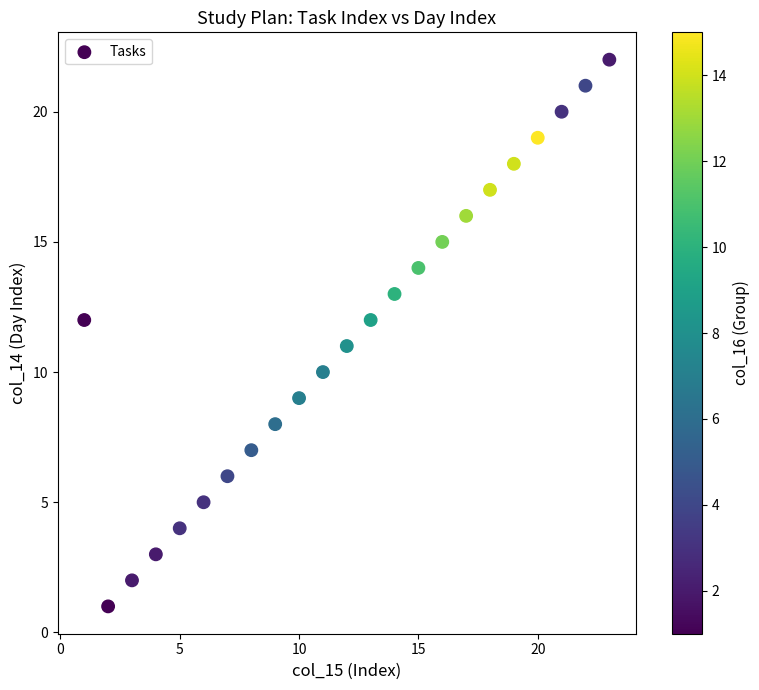

What is the range of Y values (max minus min)?

21